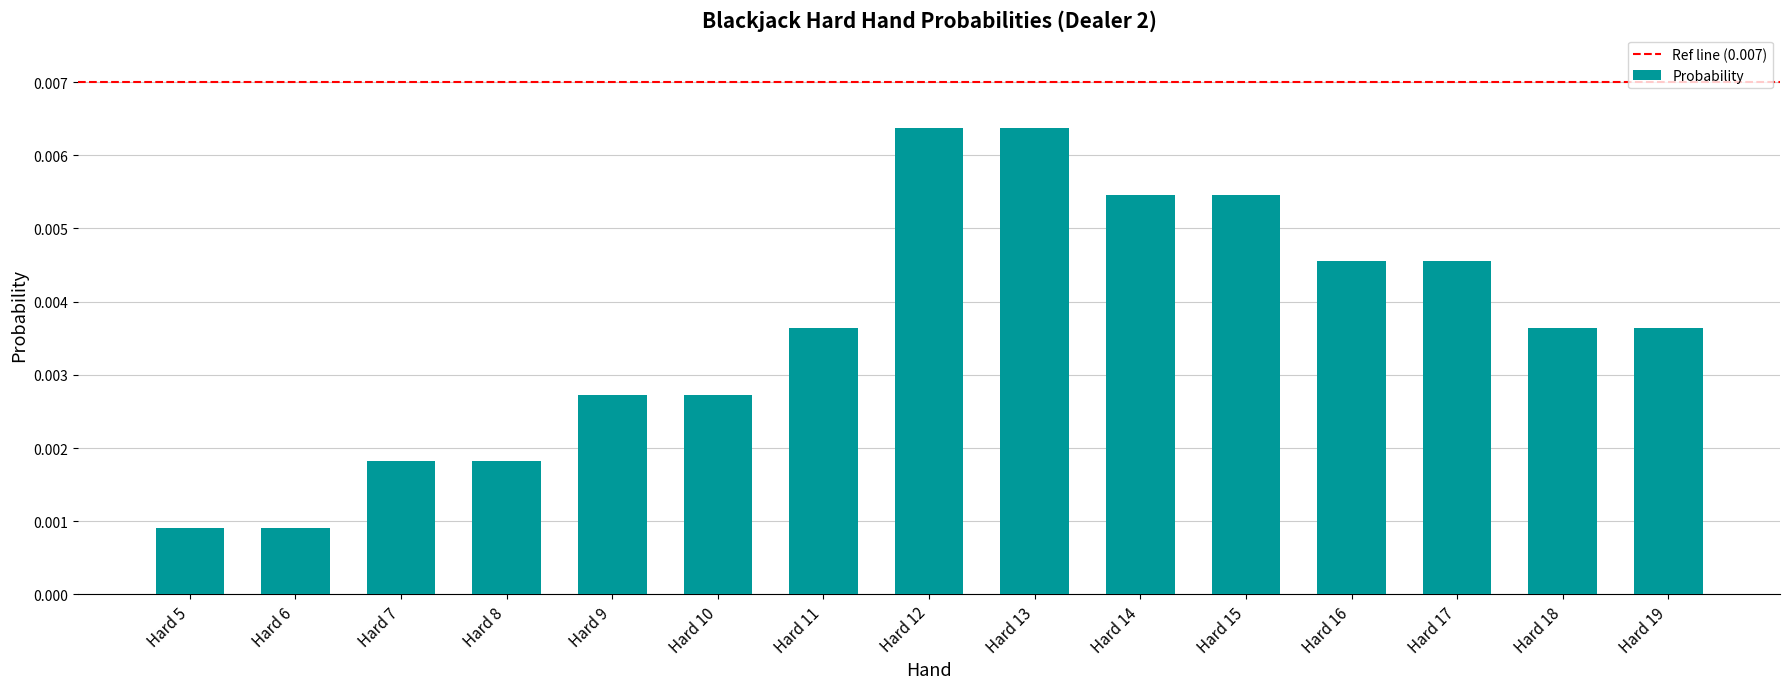

How many bars are there in total?

15